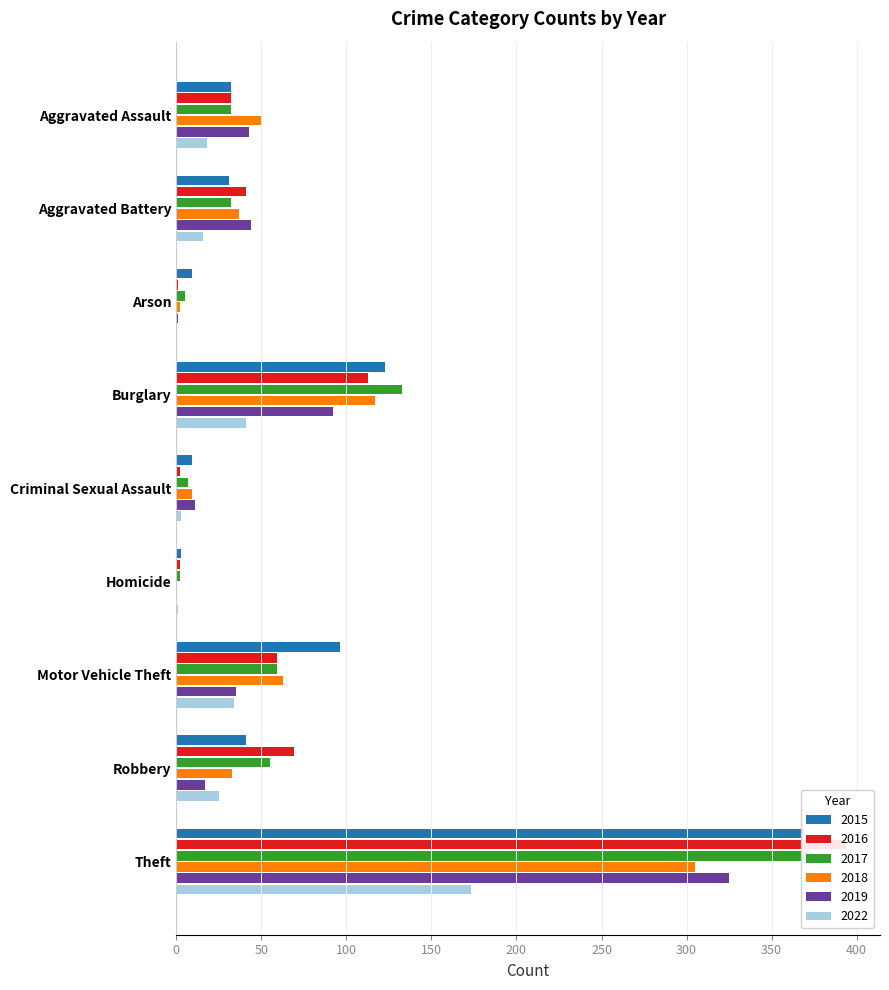

What is the sum of all 2019 values?

568